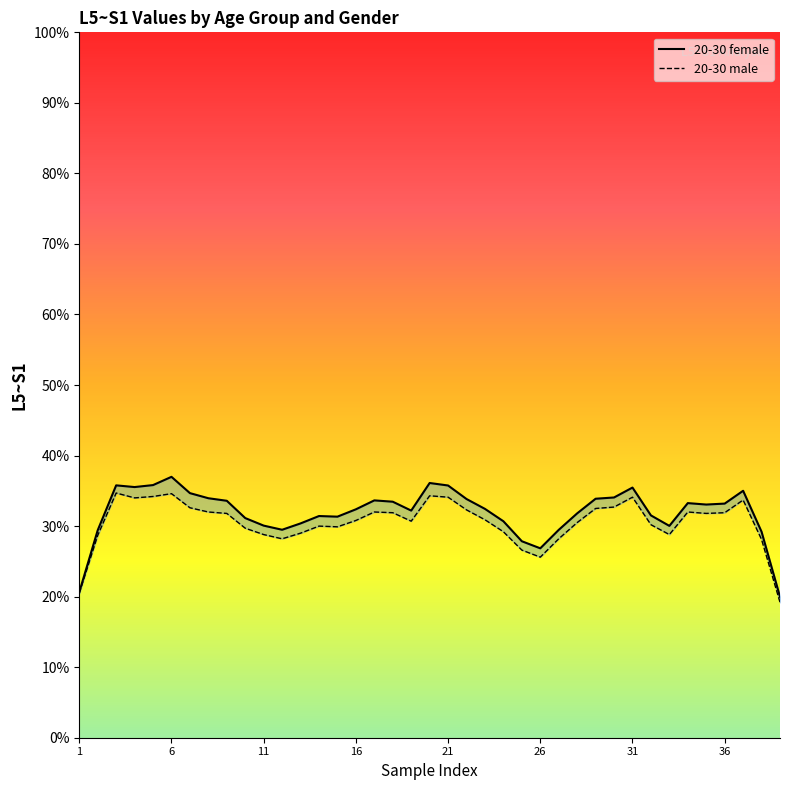

Rank the series at 14 from lowest to highest value.

20-30 male, 20-30 female